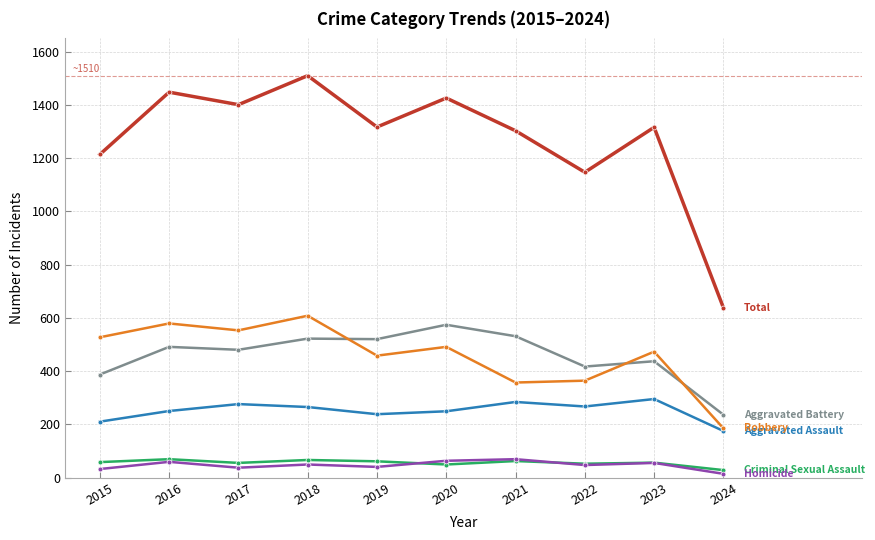

What is the spread (max minus min) of values at 2023?

1261